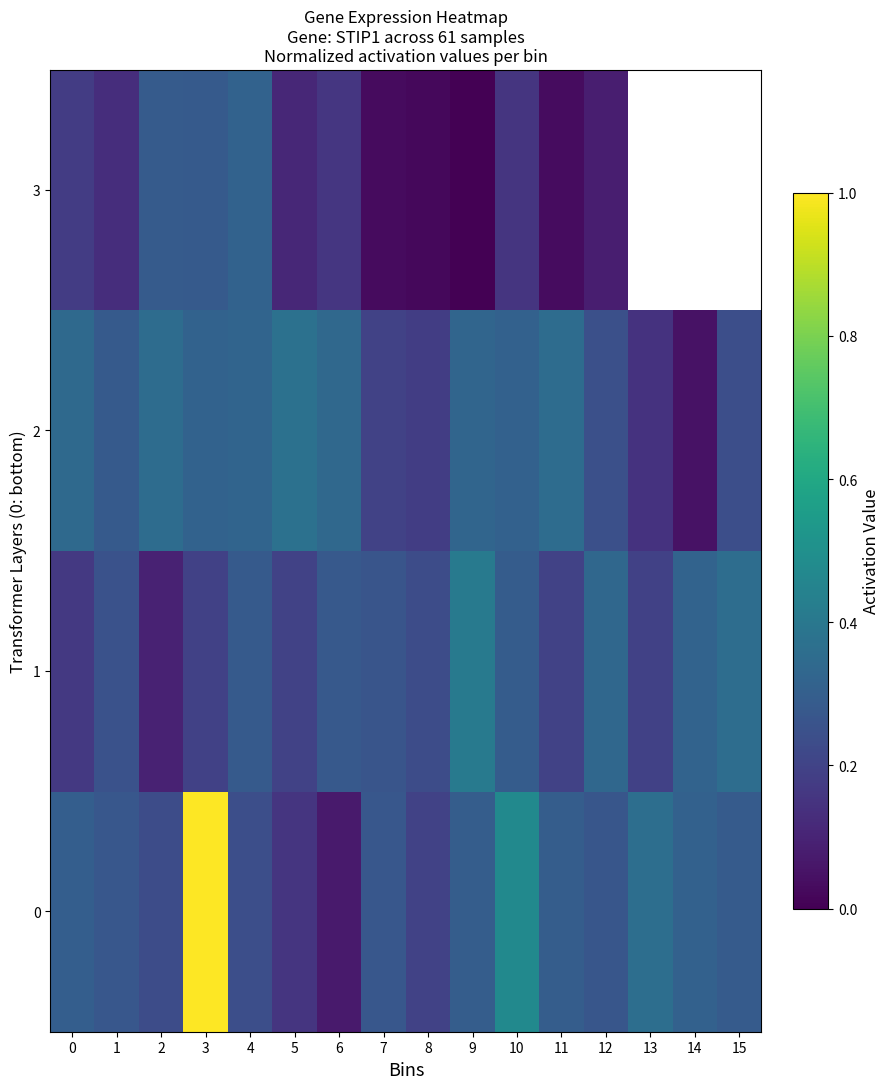

At which label does 1 reach its minimum?

2